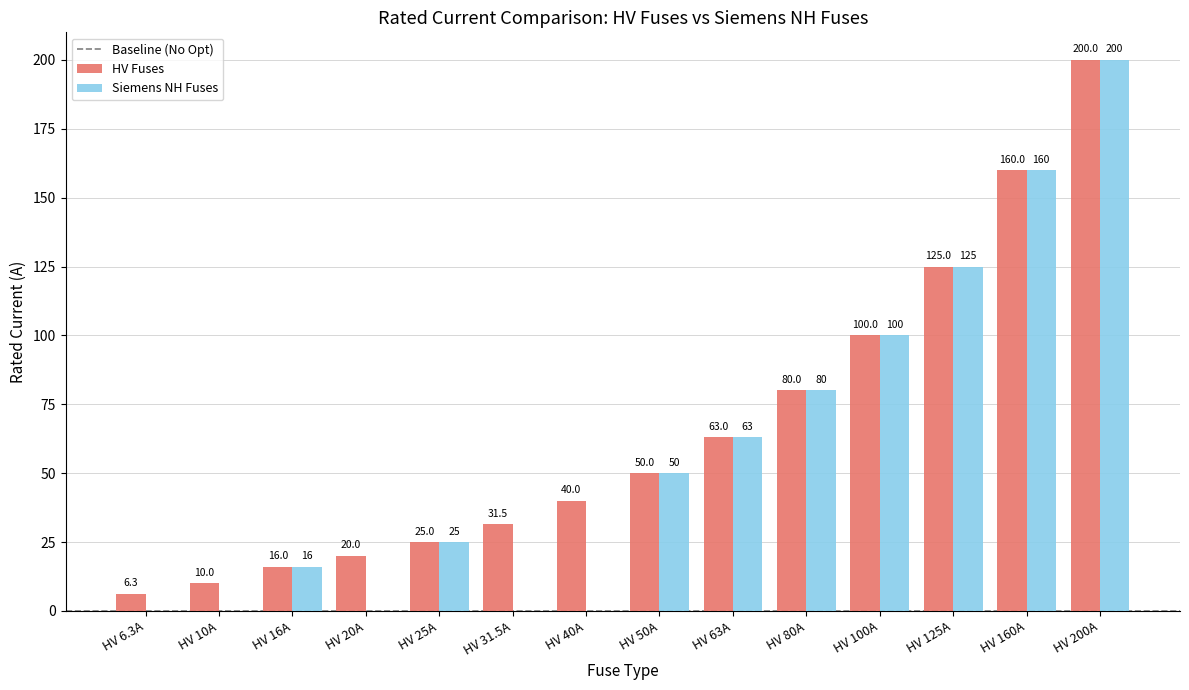

At which label is Siemens NH Fuses closest to 100?

HV 100A